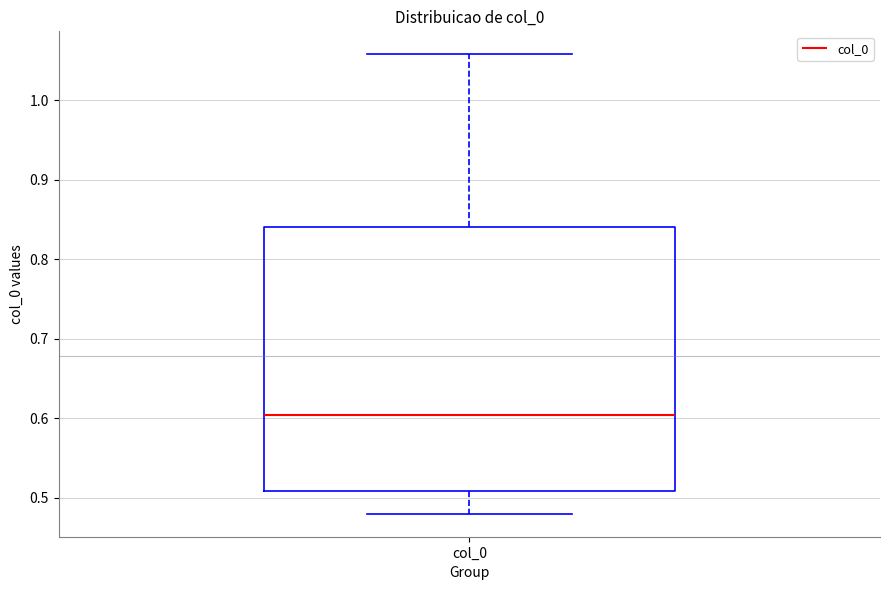

Transcribe this box plot: give where the median line is, the range the box spans, and where the two whiskers end, as read against the y-axis. The values are not printed on the chart, so give them approximately, as read against the axis.

median 0.60, box 0.51 to 0.84, whiskers 0.48 to 1.06